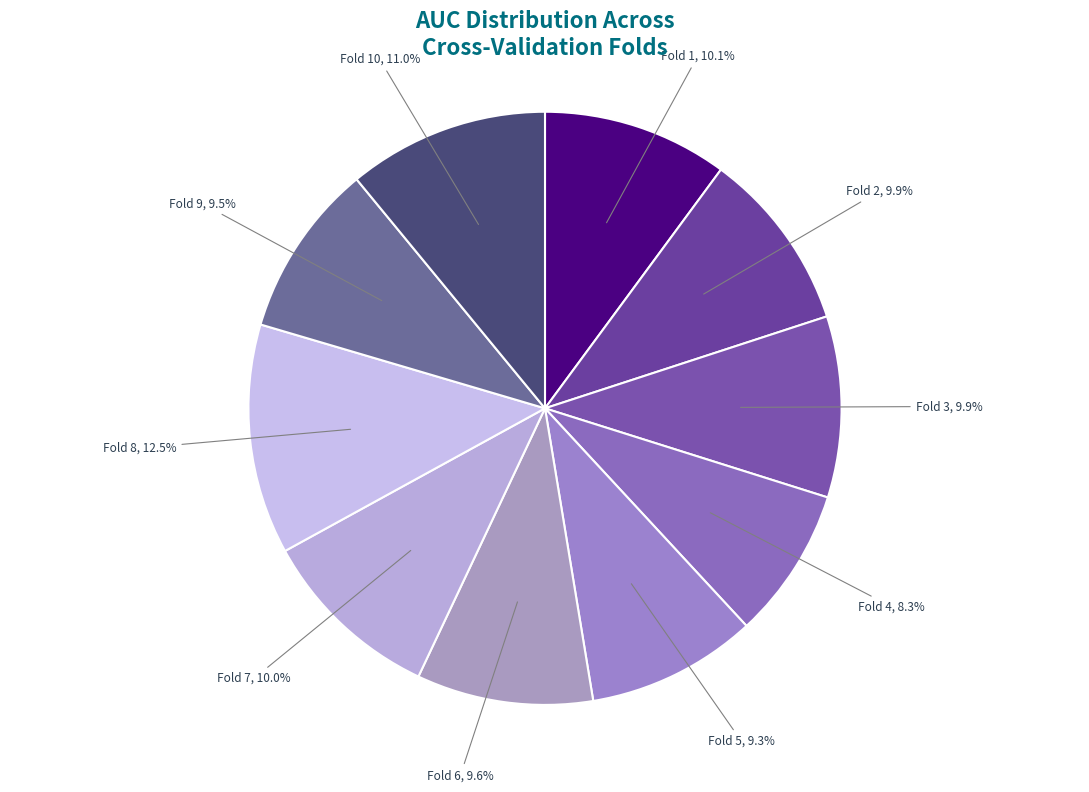

Which has a higher value, Fold 8 or Fold 6?

Fold 8